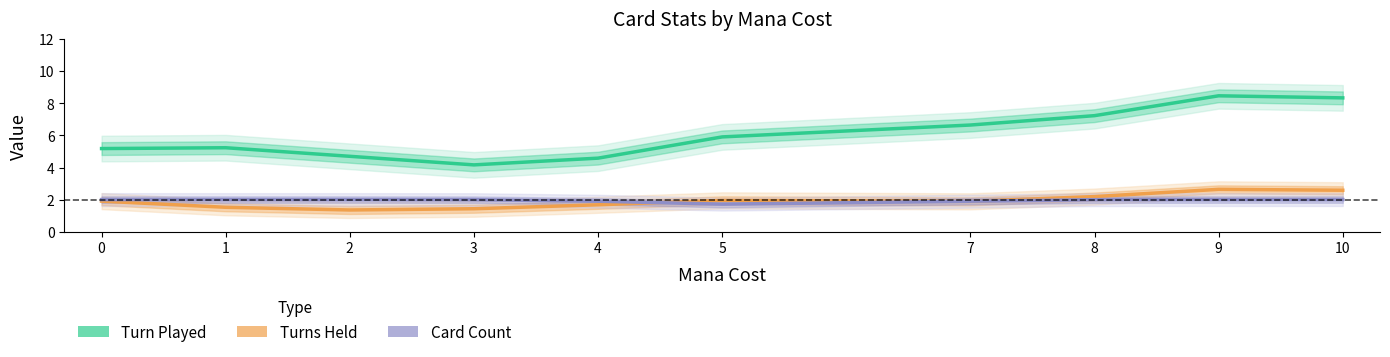

Is the value of Card Count at 10 greater than the value of Turn Played at 1?

No